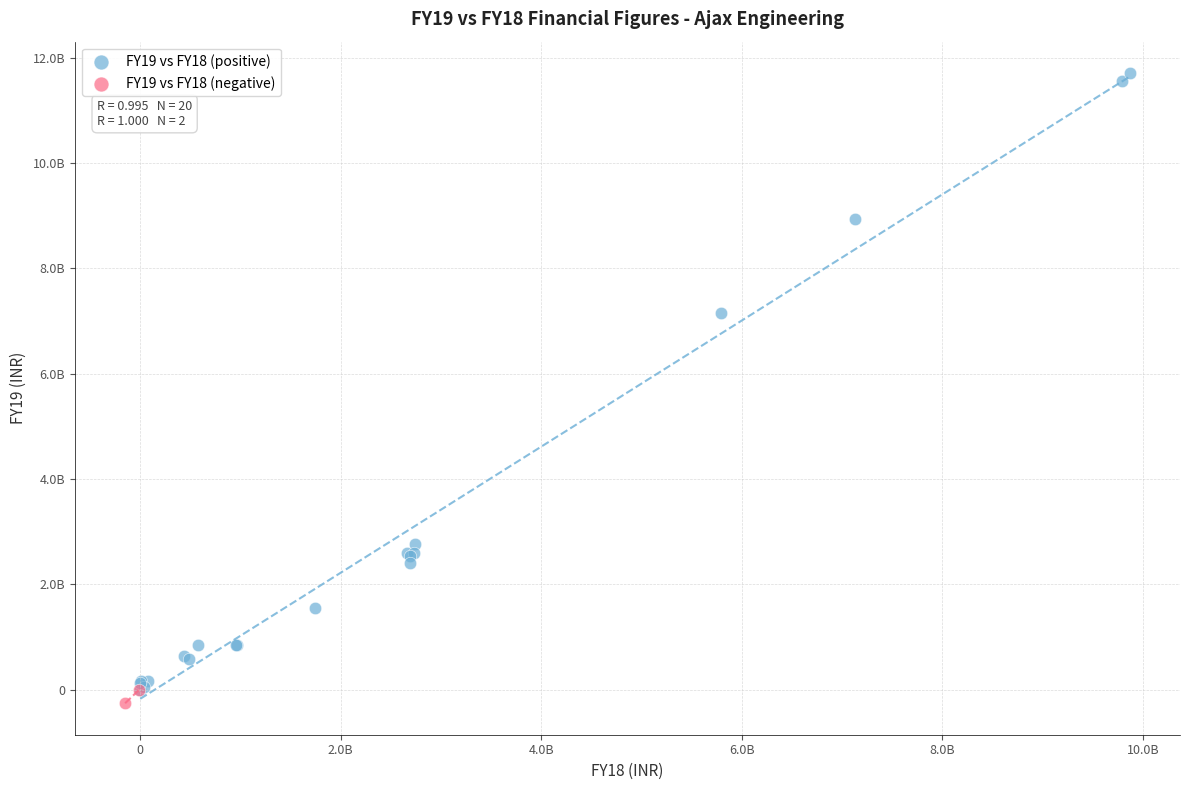

Which series contains the highest Y value?

FY19 vs FY18 (positive)